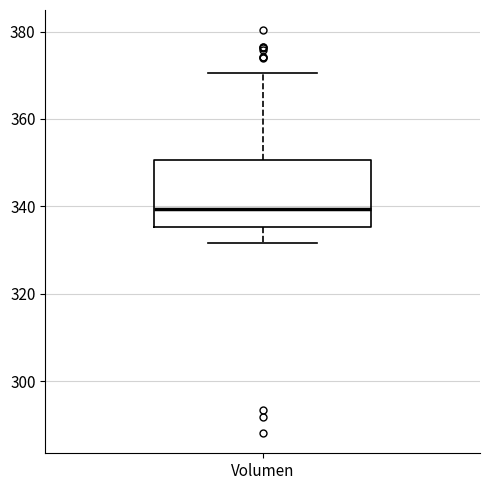

Where does the upper whisker of the box for Volumen end on the y-axis? The values are not printed on the chart, so give them approximately, as read against the axis.

370